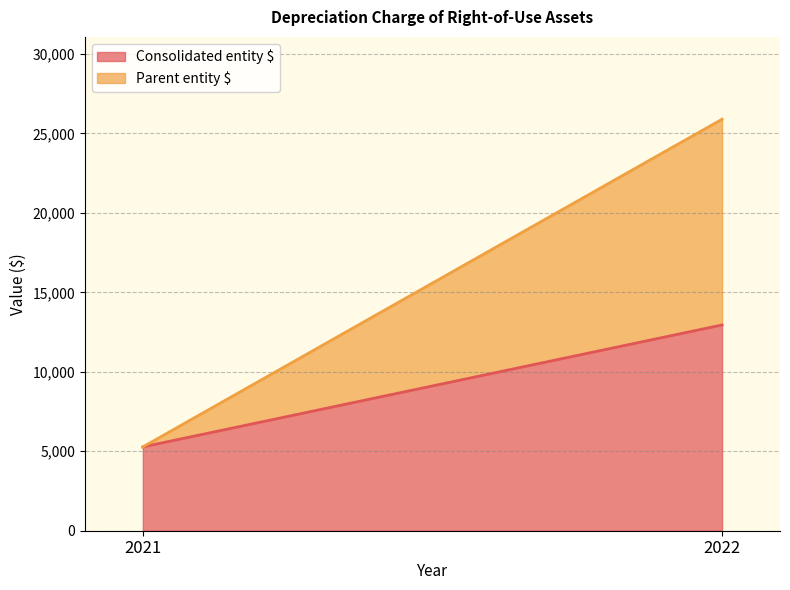

Is the value of Consolidated entity $ at 2022 greater than the value of Parent entity $ at 2021?

Yes